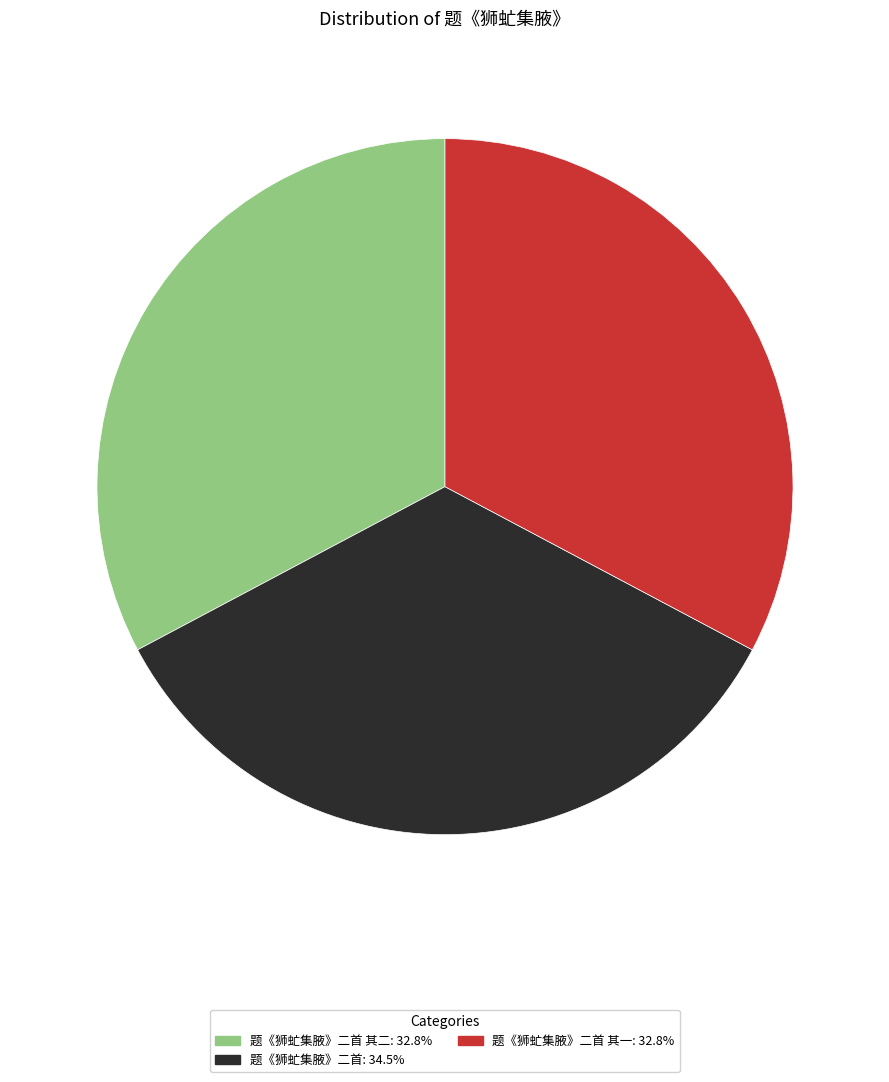

What is the ratio of the value at 题《狮虻集腋》二首: 34.5% to the value at 题《狮虻集腋》二首 其二: 32.8%?

1.1